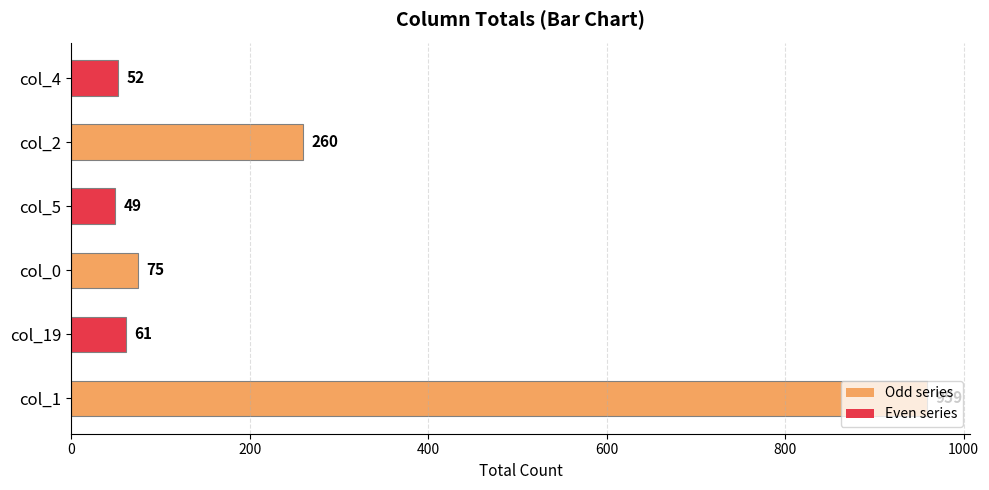

What is the difference between the second highest and minimum values?

211